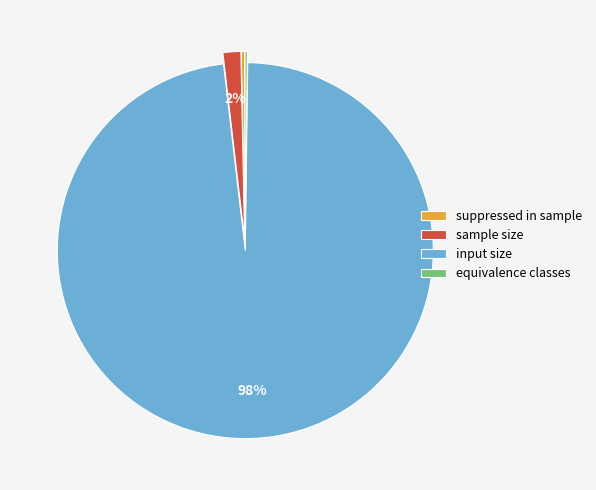

To the nearest percent, what is the average slice percentage?

25%